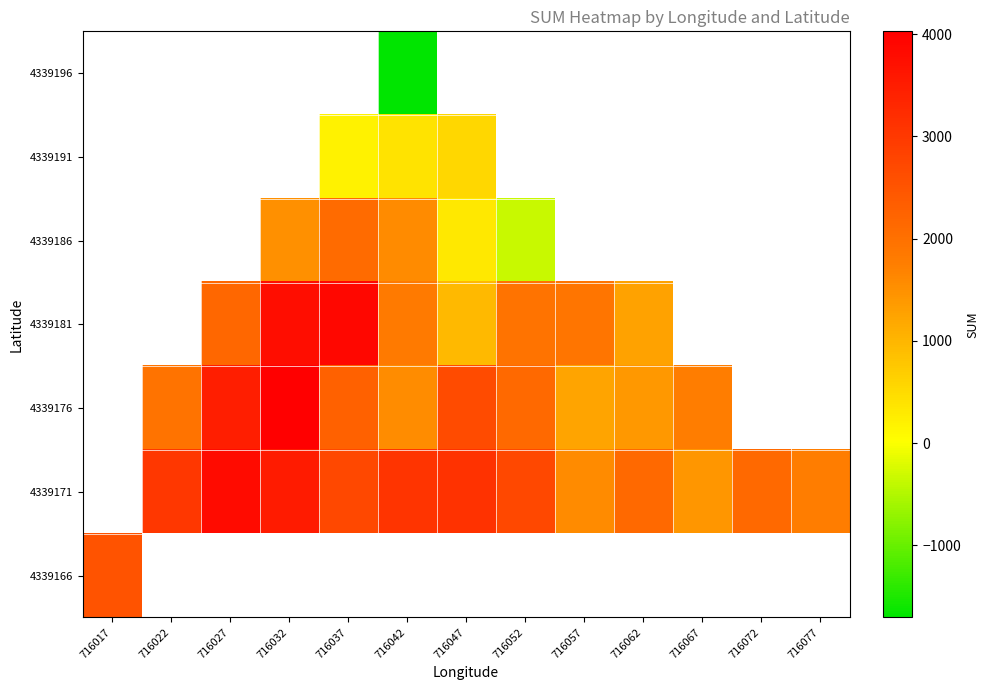

List the series in order of their peak value, lowest first.

4339196, 4339191, 4339186, 4339166, 4339171, 4339181, 4339176